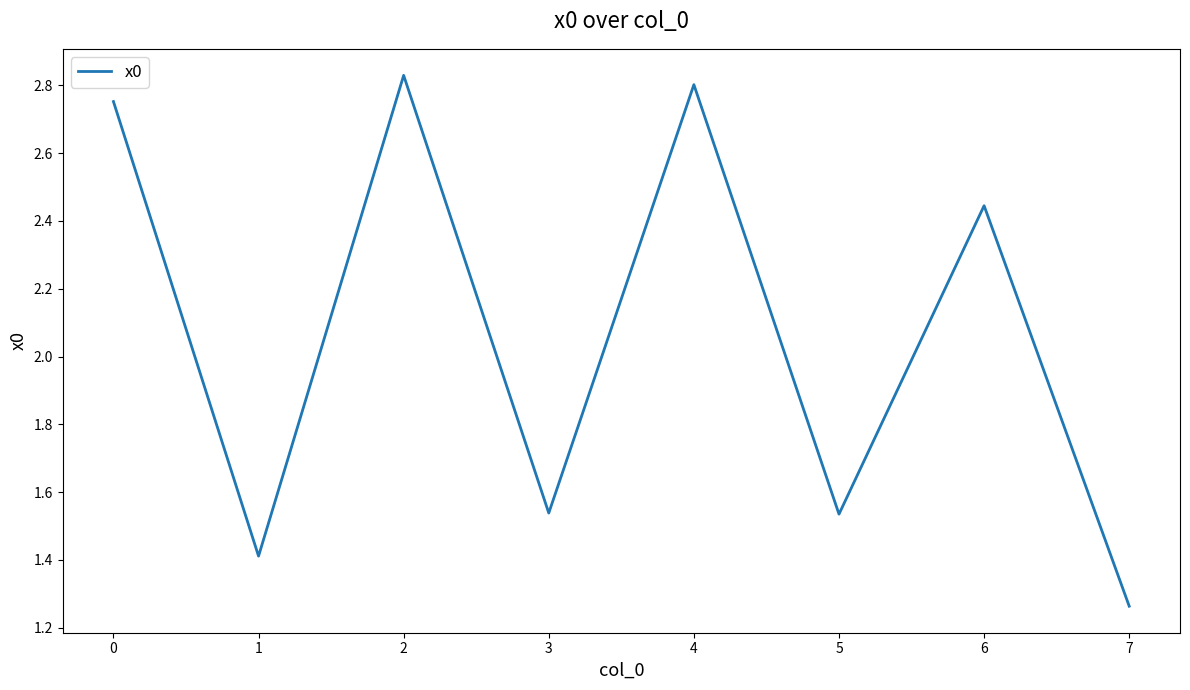

How many values are between 1 and 2?

4